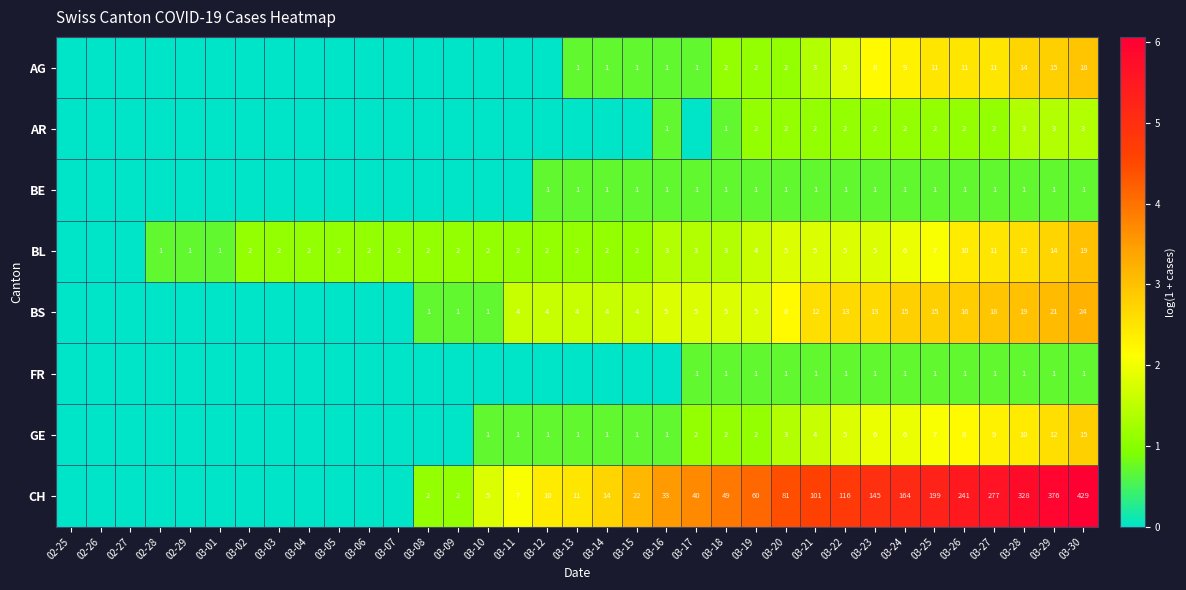

The value of CH at 03-28 is 449. True or false?

False